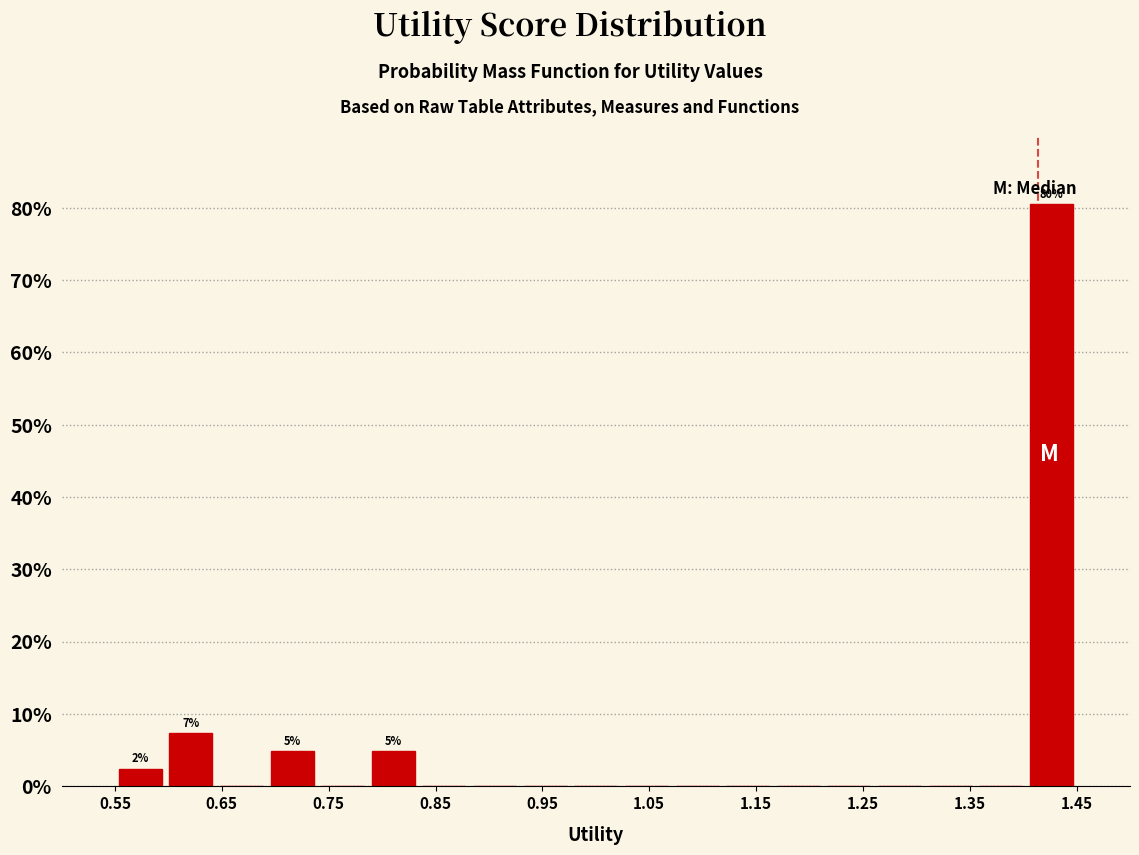

Which range on the x-axis has the tallest bar?

1.40 to 1.45